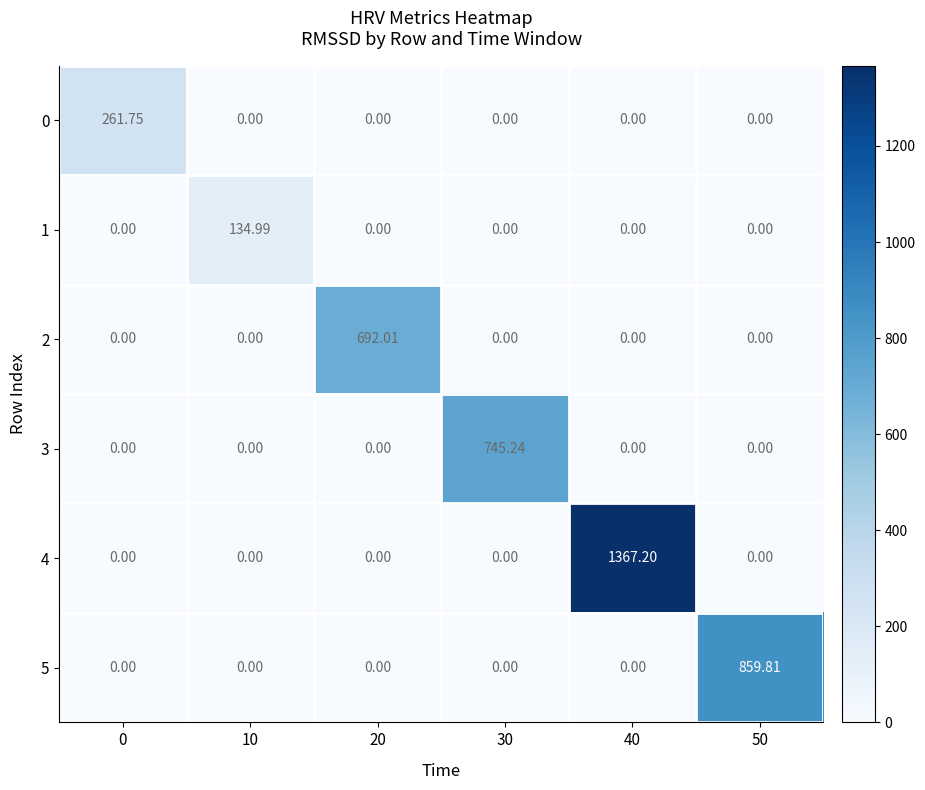

Which has a higher value, 50 or 10?

50